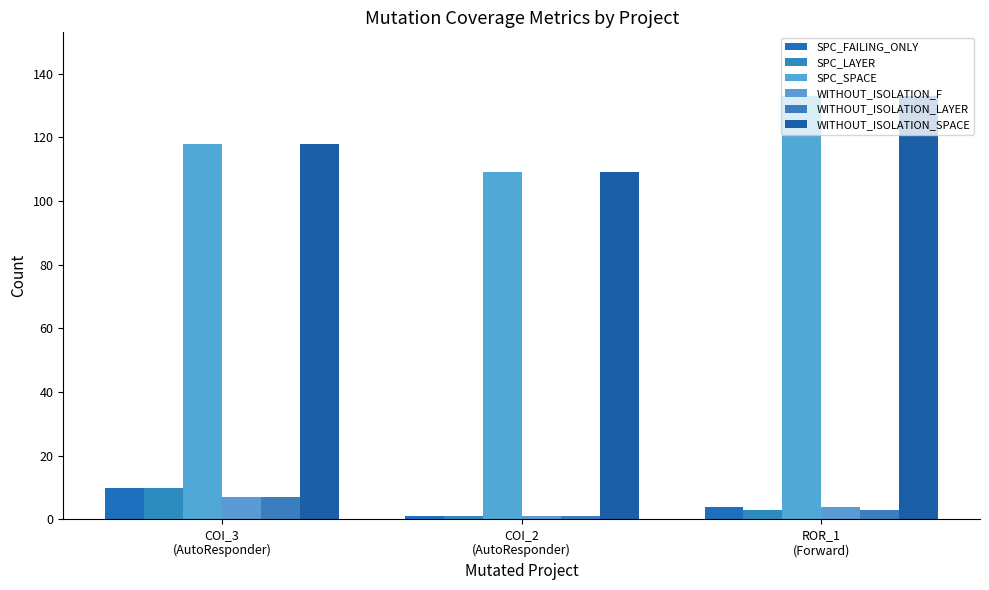

List the series in order of their peak value, highest first.

SPC_SPACE, WITHOUT_ISOLATION_SPACE, SPC_FAILING_ONLY, SPC_LAYER, WITHOUT_ISOLATION_F, WITHOUT_ISOLATION_LAYER